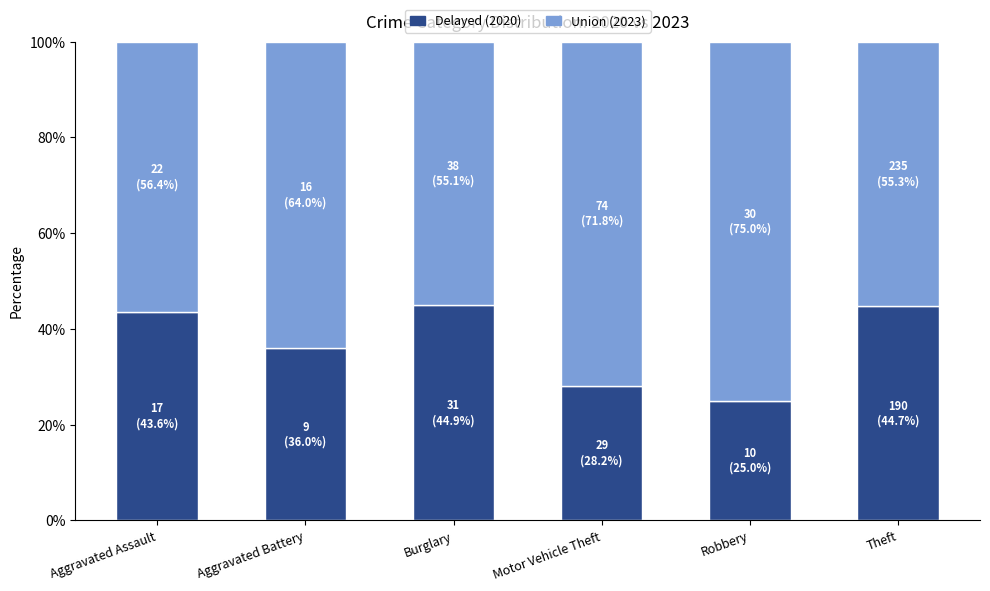

What is the total value across all series at Aggravated Battery?

100.0